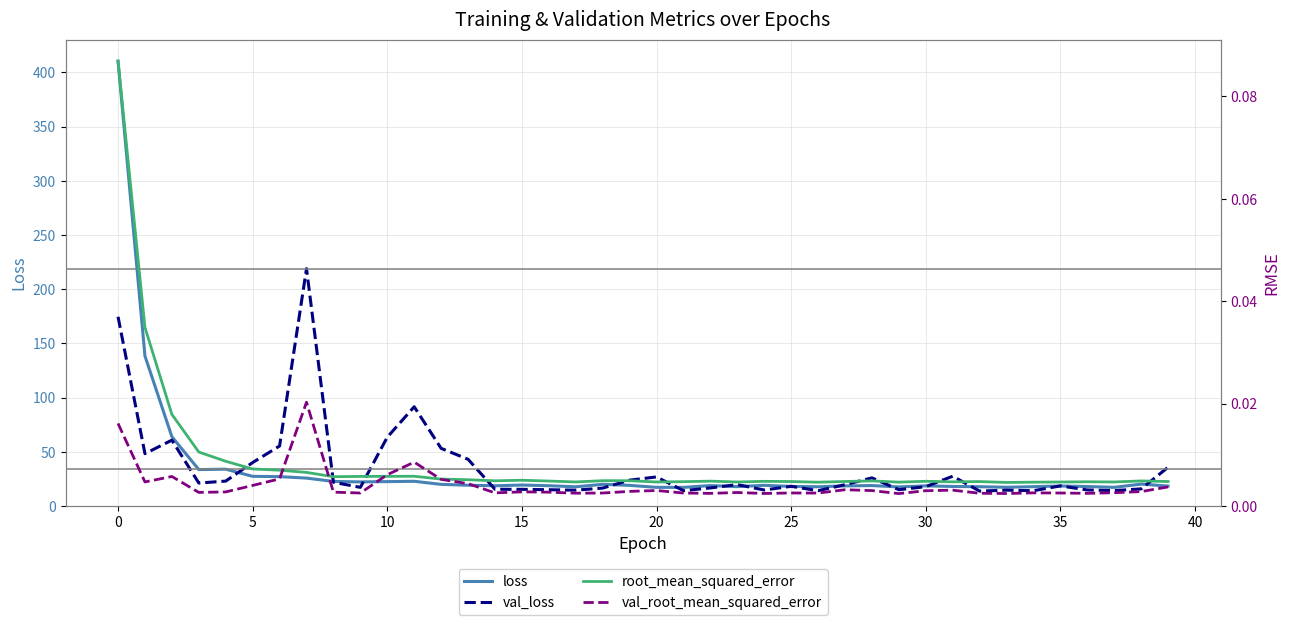

Which series has the largest total across all categories?

val_loss